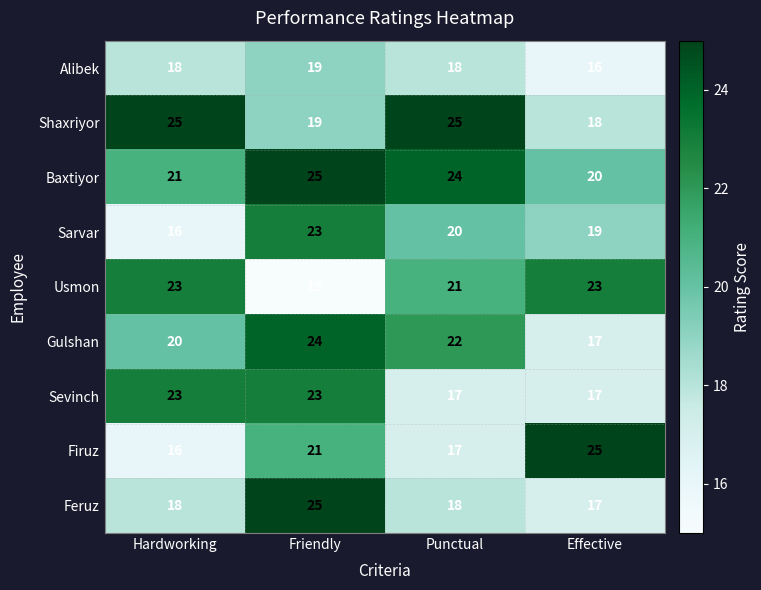

Which series has the widest spread of values?

Firuz